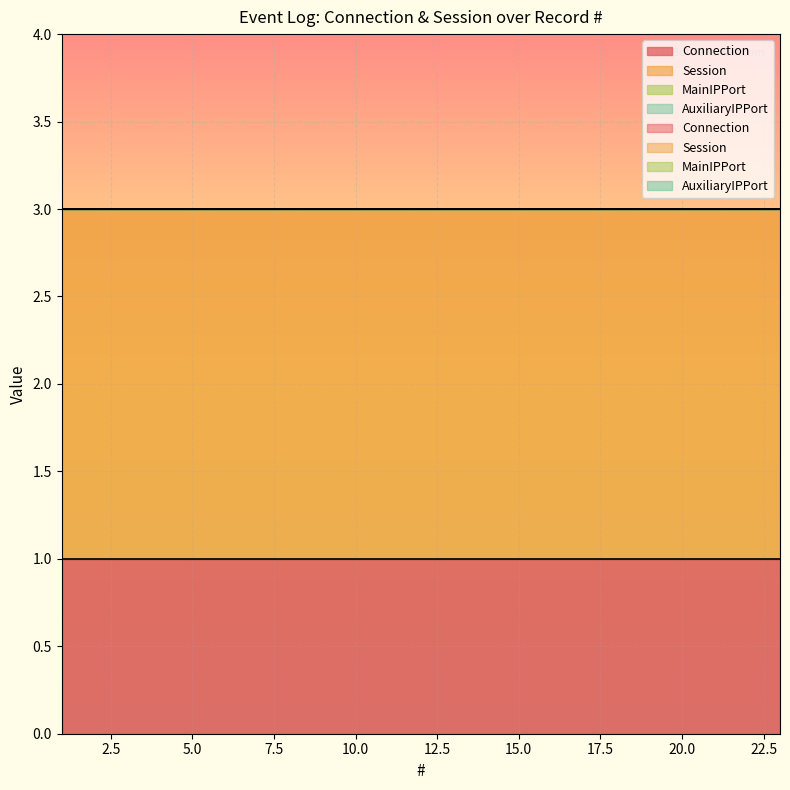

Which series has the widest spread of values?

Connection